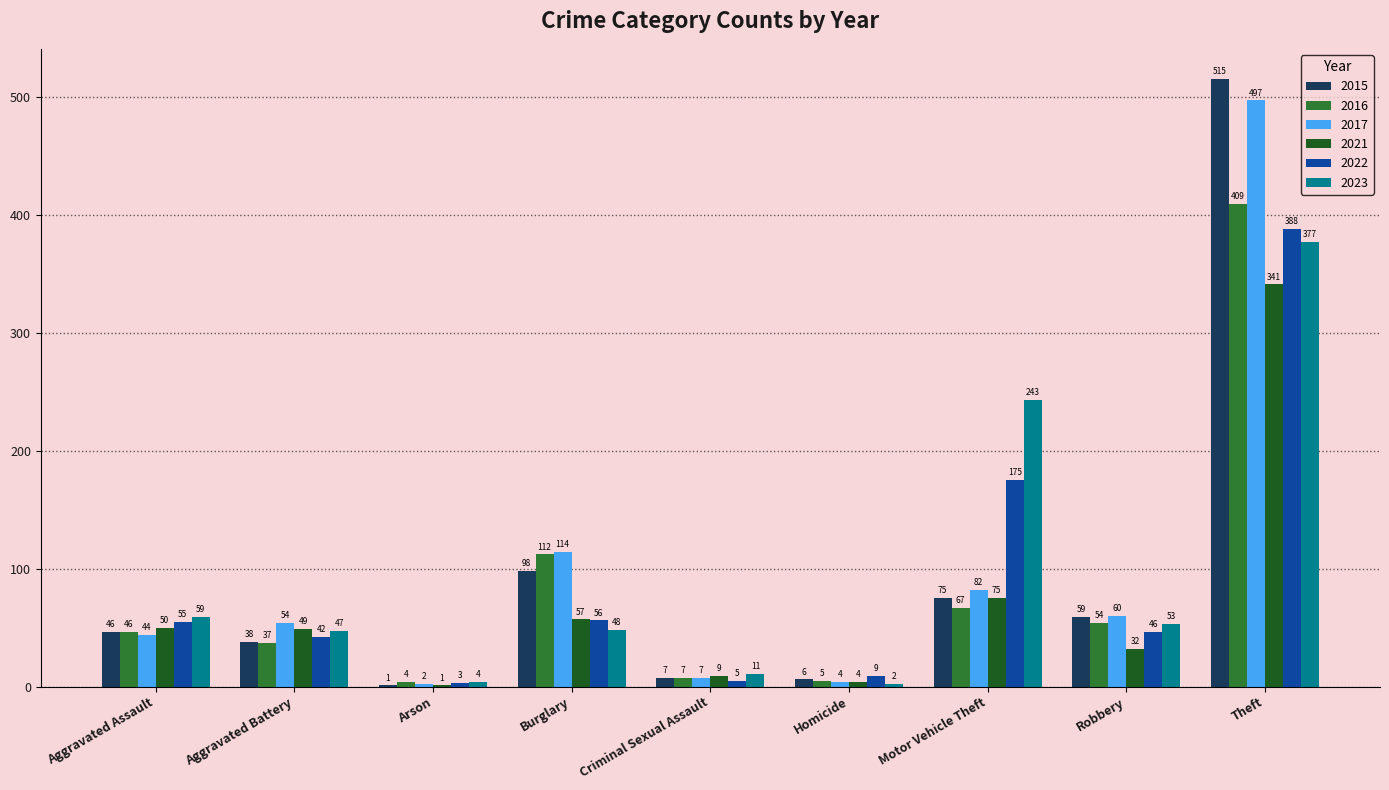

How many groups of bars are there?

9